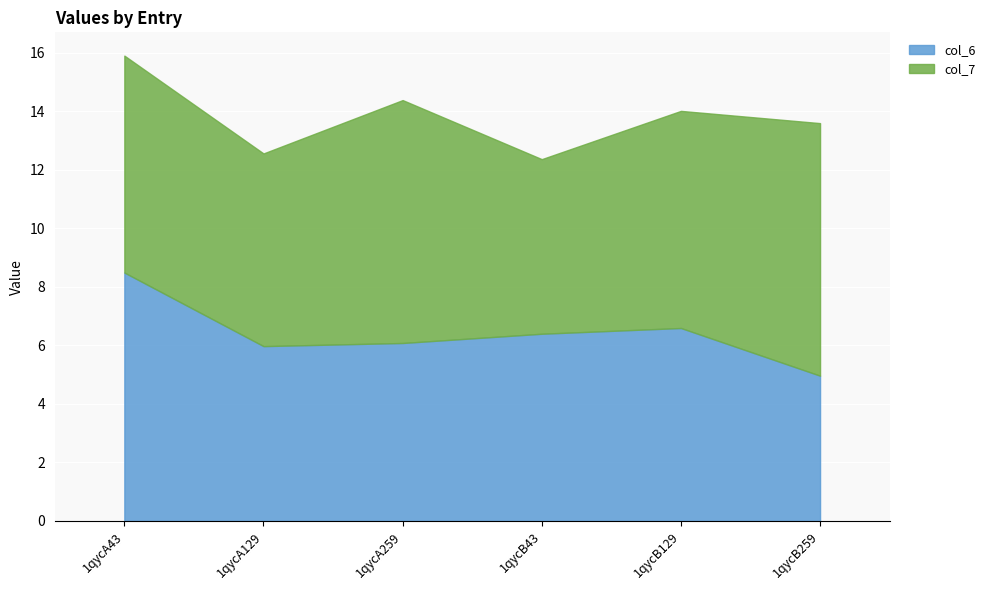

Which category has the lowest value across all series?

1qycB259